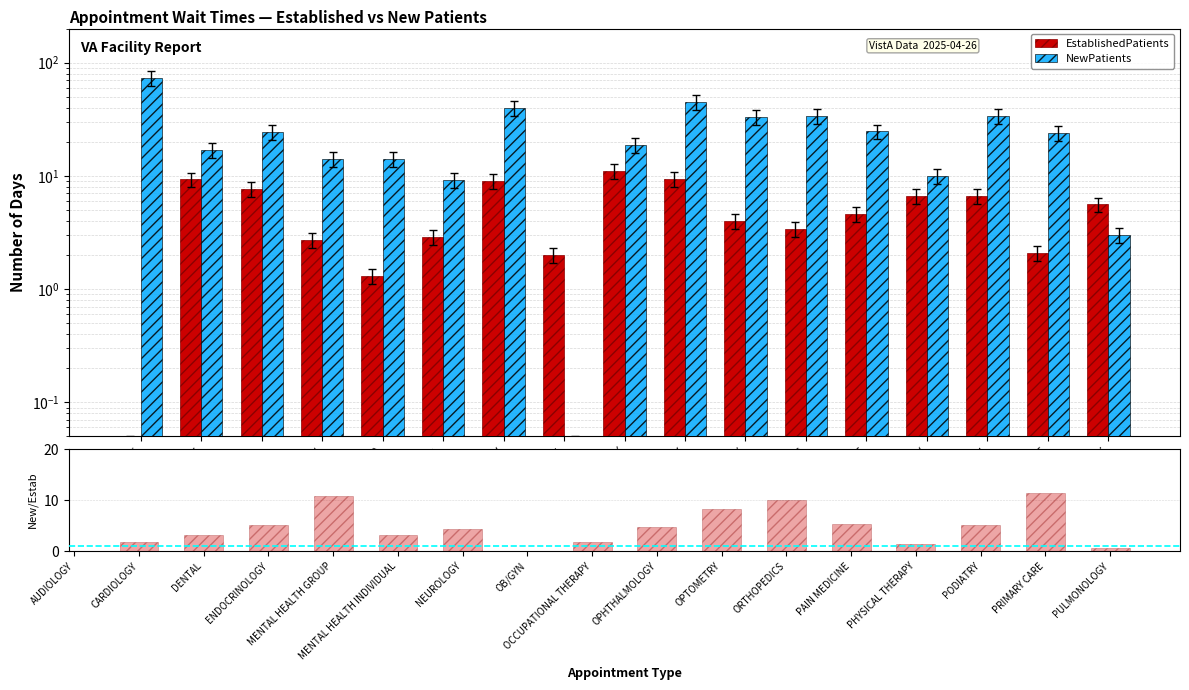

Rank the series at OB/GYN from highest to lowest value.

EstablishedPatients, NewPatients, NewPatients/EstablishedPatients